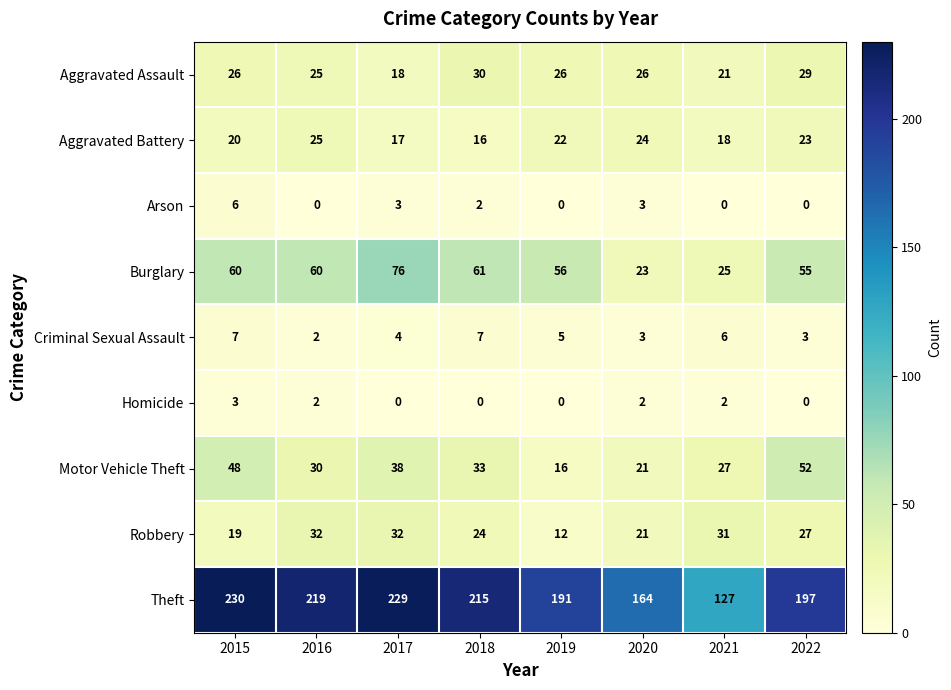

How many data points in Homicide are less than 2?

4